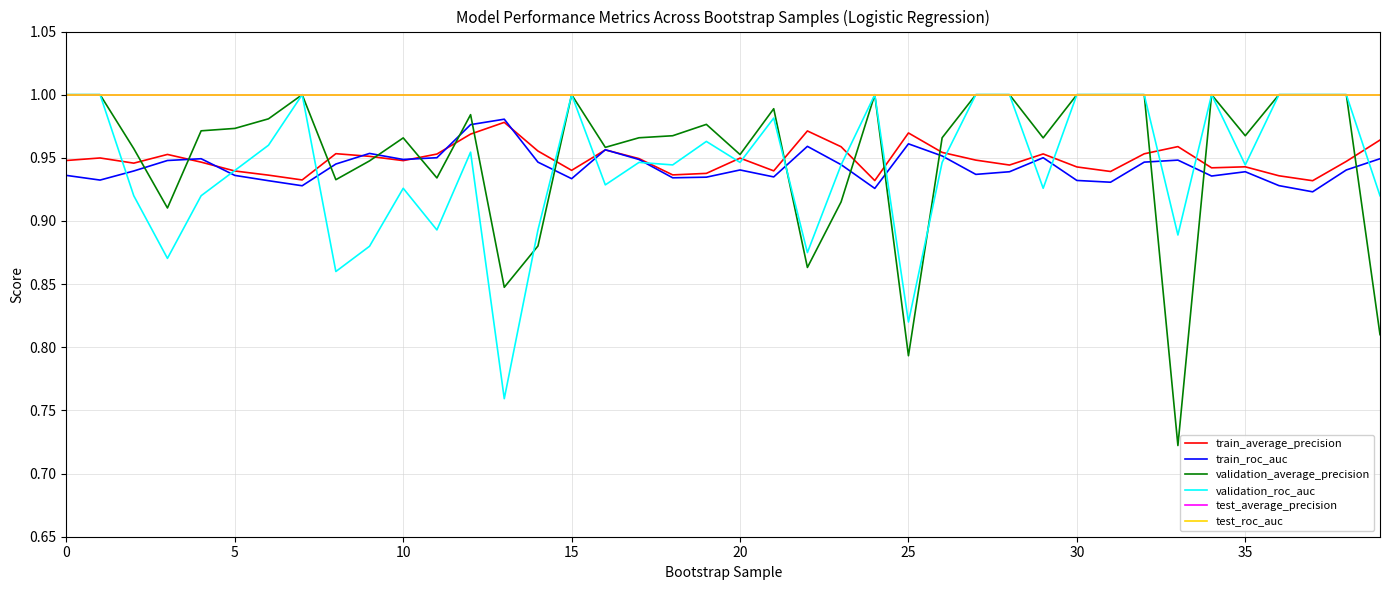

Does the chart display data point markers on the line(s)?

No